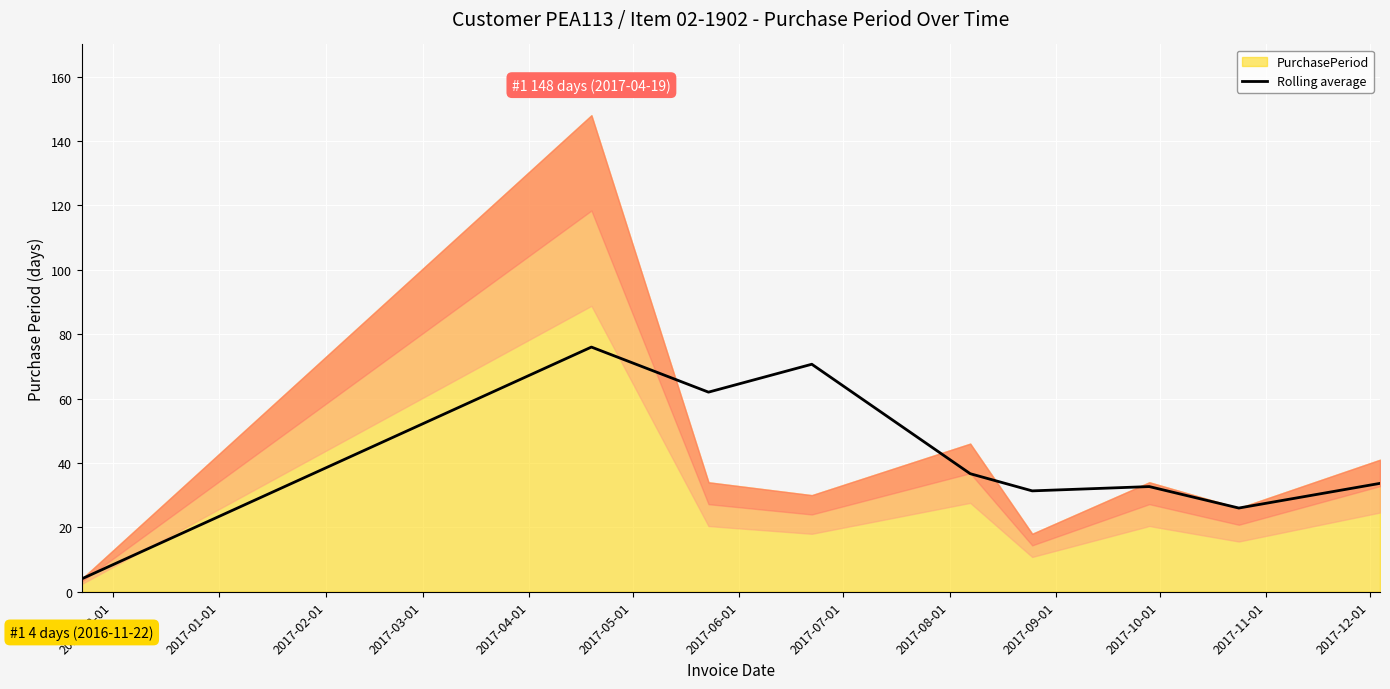

Approximately how many times larger is the value at 2017-07-01 compared to 2017-02-01?

0.4